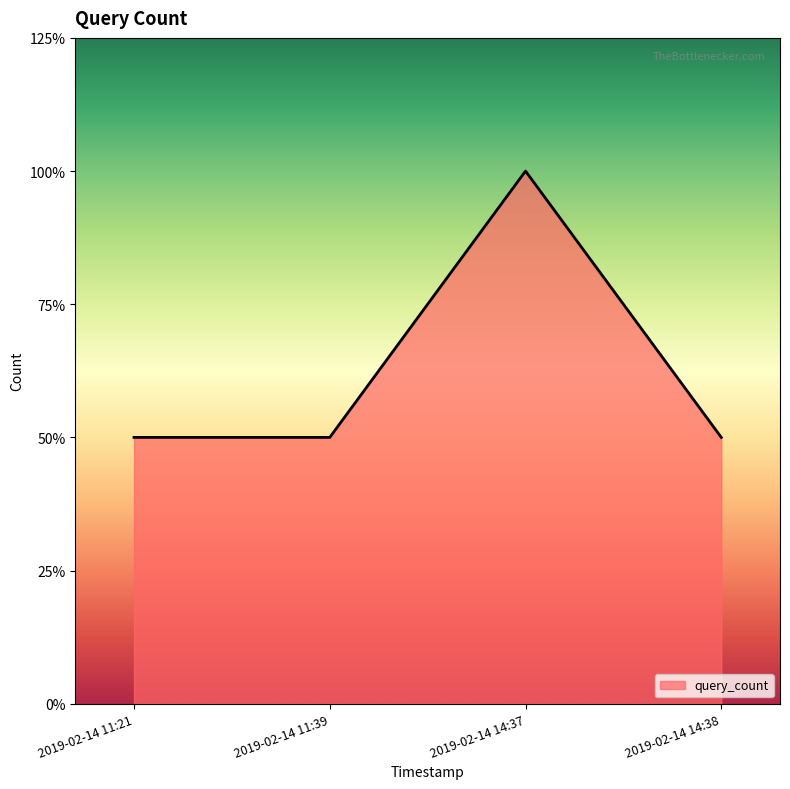

Does the chart display data point markers on the line(s)?

No